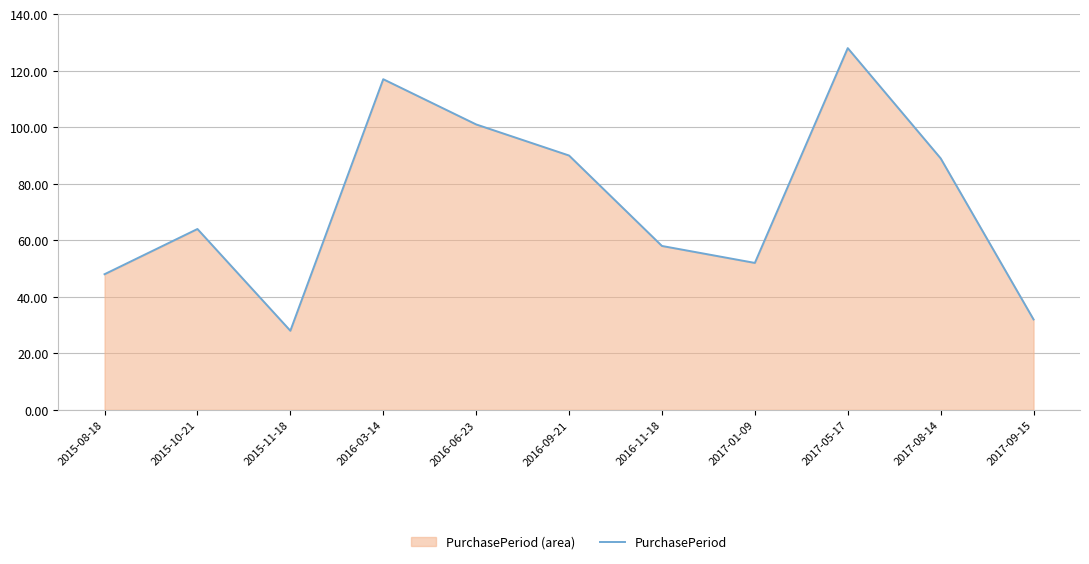

At which category does the data reach its first local peak?

2015-10-21